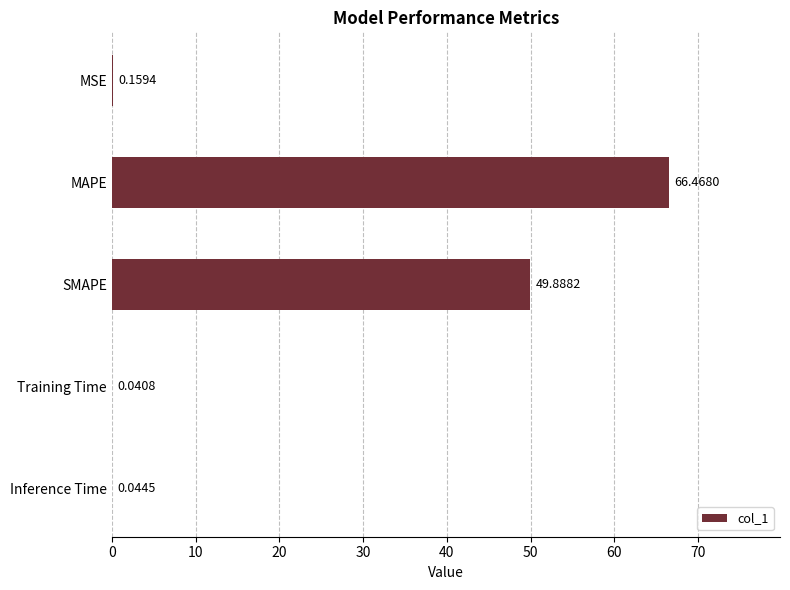

What is the sum of all values?

116.6